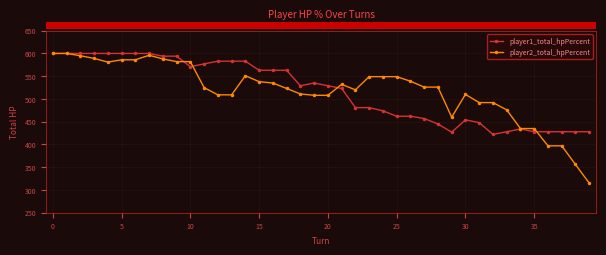

True or false: player2_total_hpPercent and player1_total_hpPercent cross at least once.

True